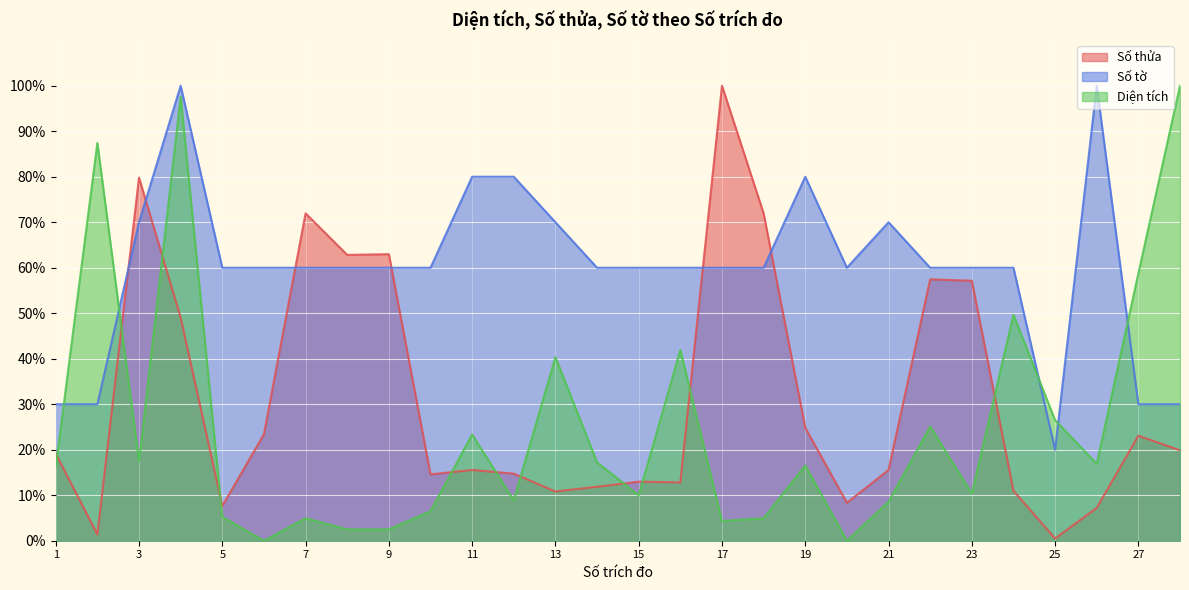

Reading right to left, list all the values displayed in this chart.

Số thửa: 19.9	23.1	7.2	0.5	11.0	57.1	57.5	15.5	8.3	24.8	72.0	100.0	12.8	13.0	11.9	10.8	14.7	15.5	14.6	63.0	62.8	72.0	23.4	7.6	49.0	79.8	1.4	19.2
Số tờ: 30.0	30.0	100.0	20.0	60.0	60.0	60.0	70.0	60.0	80.0	60.0	60.0	60.0	60.0	60.0	70.0	80.0	80.0	60.0	60.0	60.0	60.0	60.0	60.0	100.0	70.0	30.0	30.0
Diện tích: 100.0	58.8	16.9	26.5	49.6	10.4	25.1	8.6	0.0	16.5	5.0	4.3	41.9	10.0	17.2	40.3	8.9	23.3	6.5	2.5	2.5	5.0	0.0	5.2	97.5	17.4	87.4	16.2